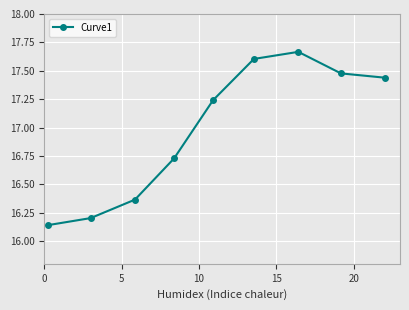

True or false: the data has more than 2 interior local peaks.

False